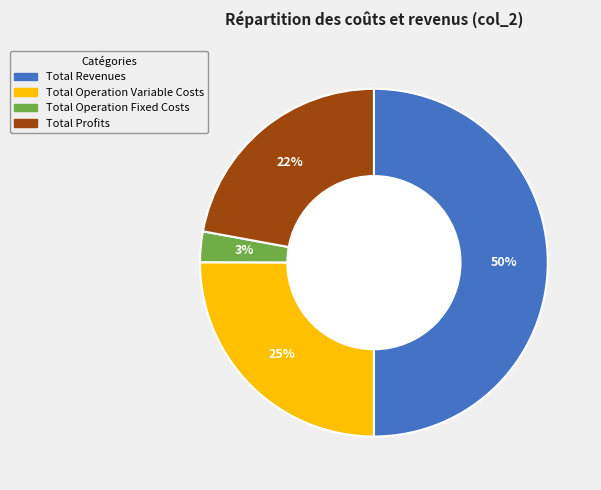

How many segments does this pie chart have?

4